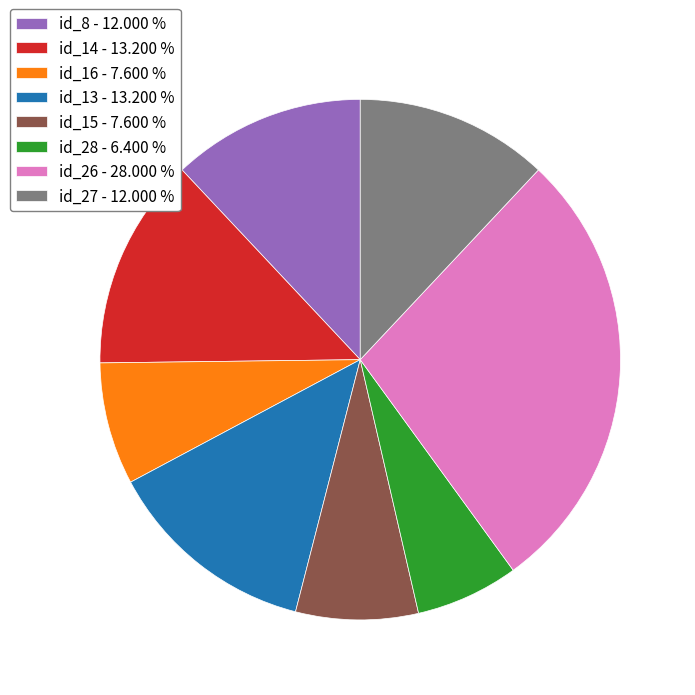

Is there any slice that represents more than half of the pie?

No